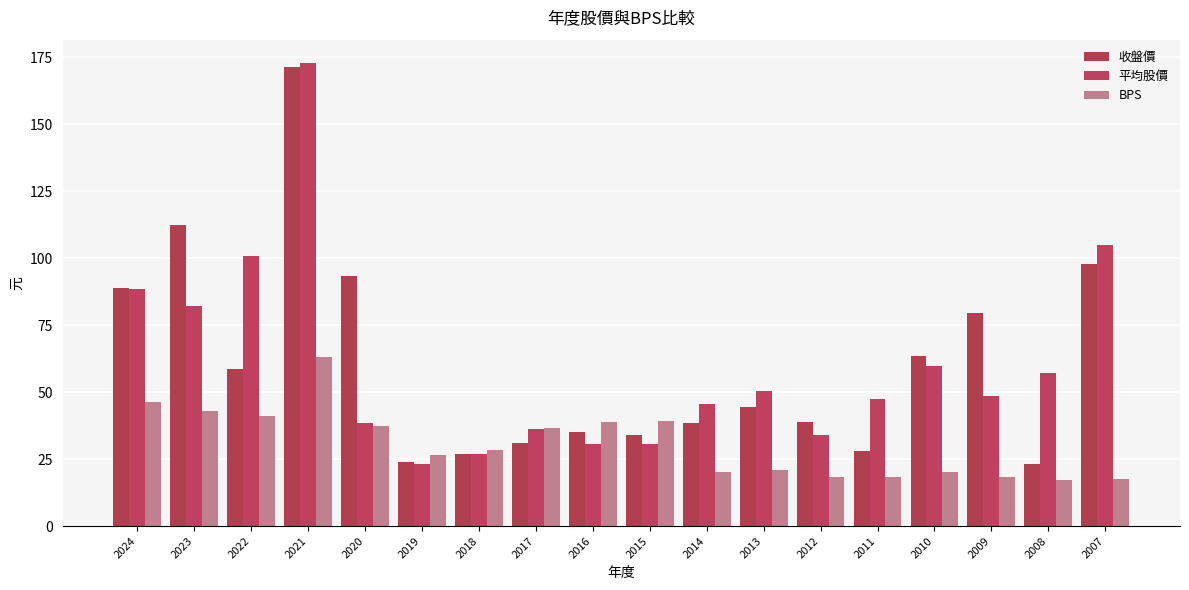

How many series are shown in this chart?

3